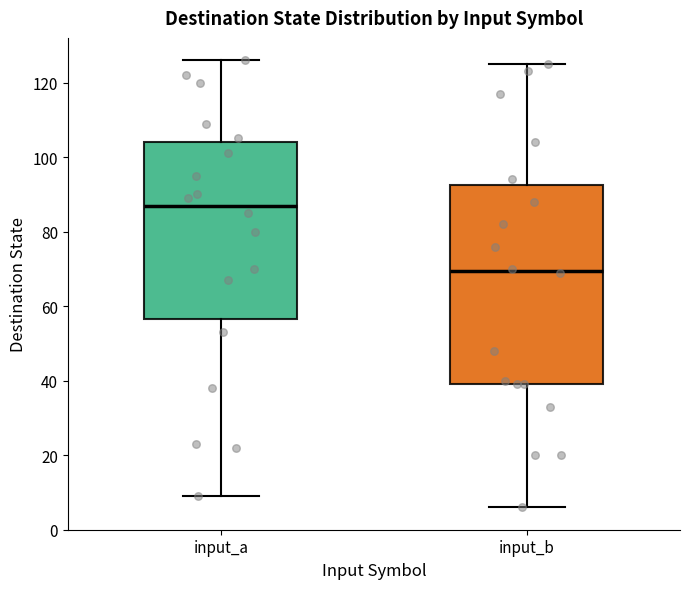

Which box's median line is the highest?

input_a